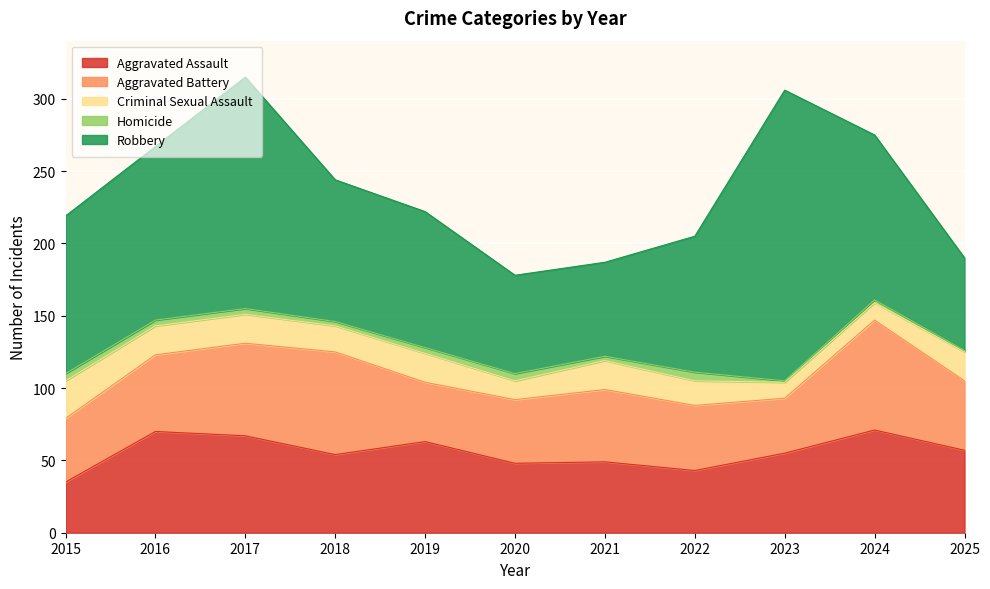

At which category is the sum across all series the highest?

2017